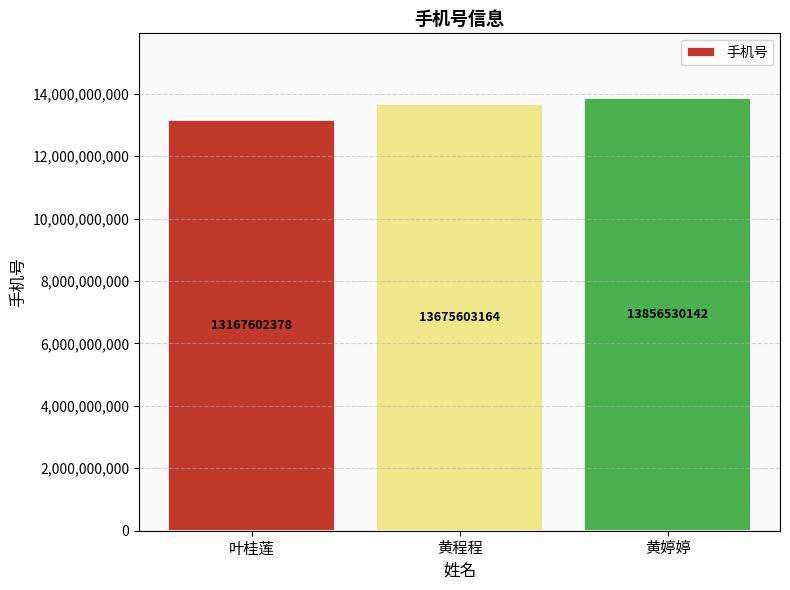

What is the difference between the values at 叶桂莲 and 黄婷婷?

688927764